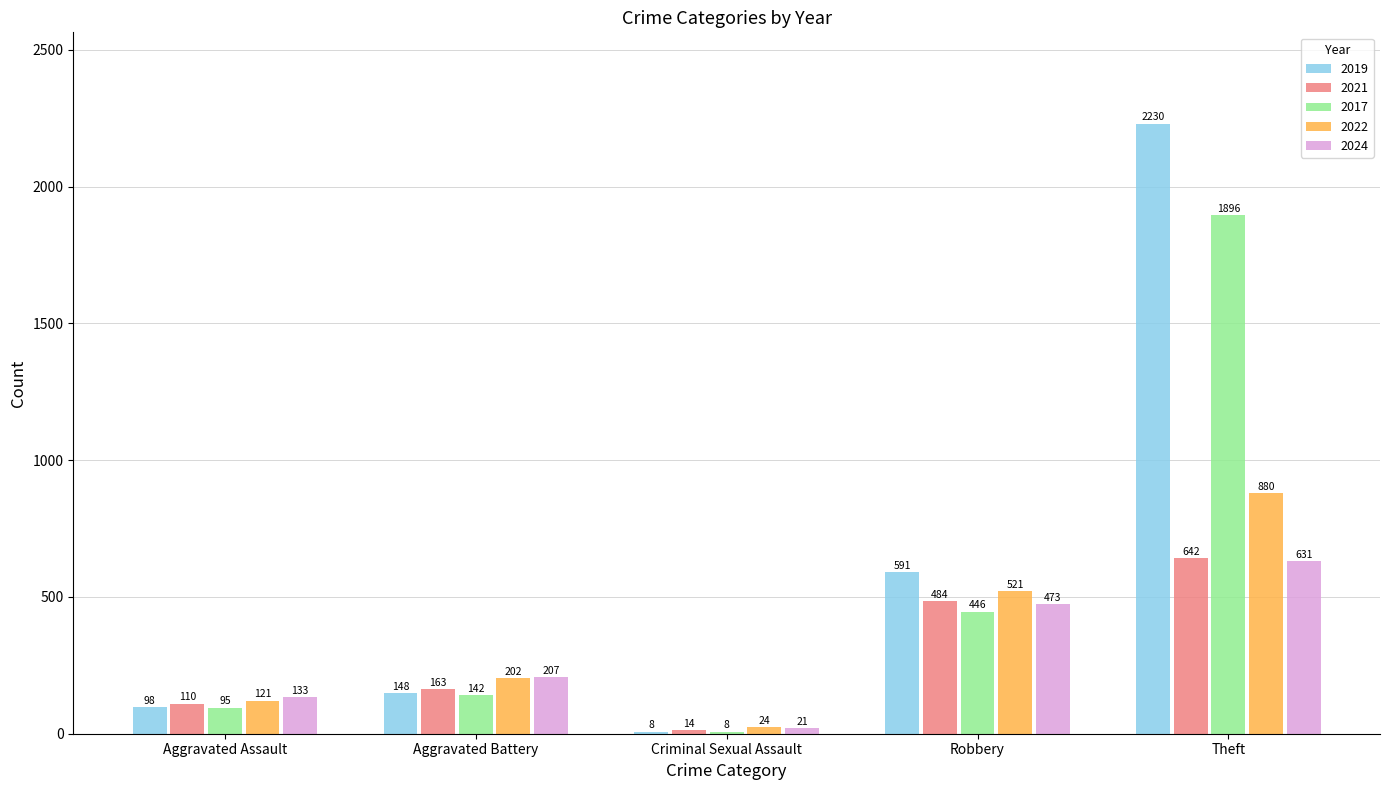

At how many categories does at least one series exceed 1880?

1